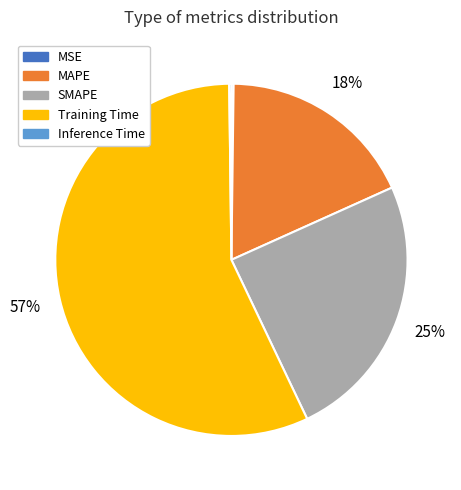

Which slice represents more than half of the pie?

Training Time